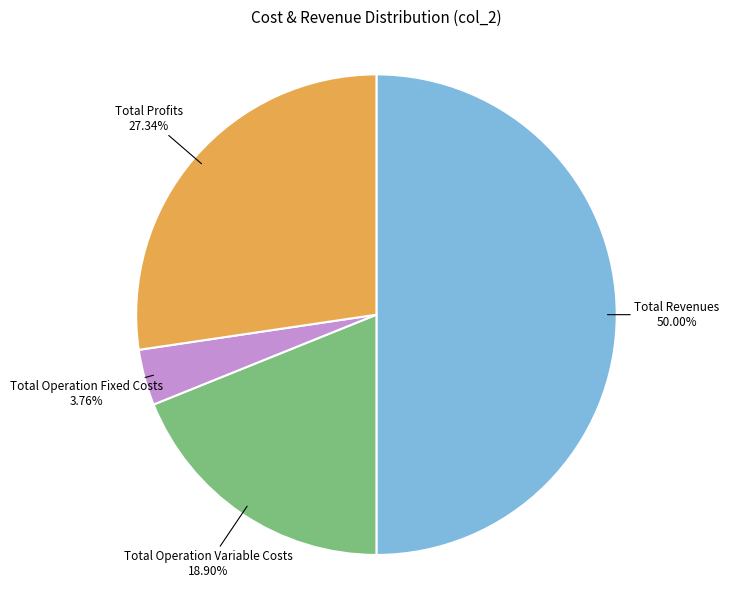

To the nearest percent, what is the difference between the largest and smallest slice percentages?

46%